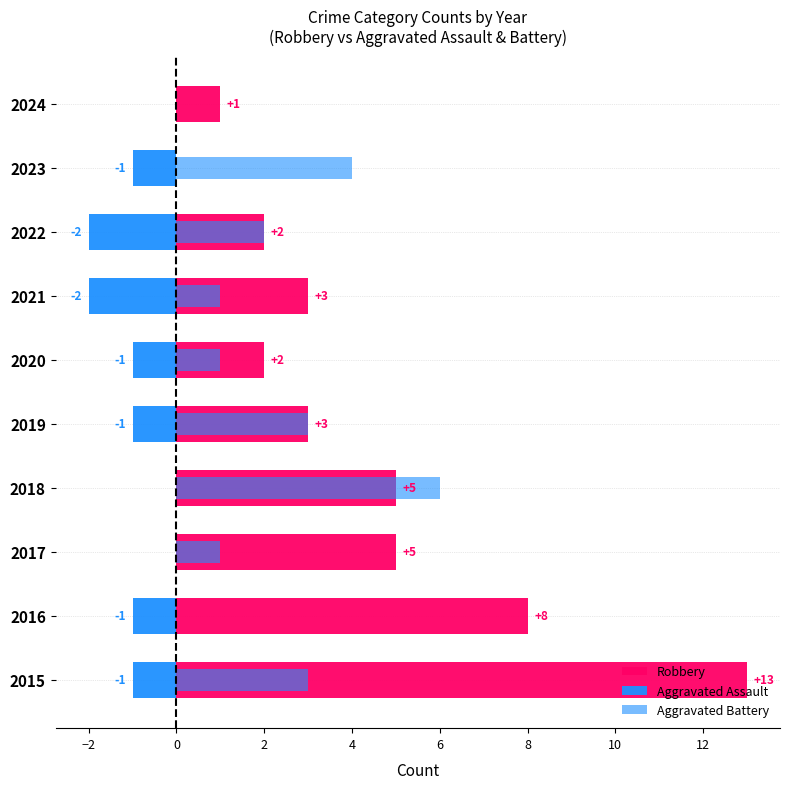

Is the value of Aggravated Assault at 2016 greater than the value of Aggravated Battery at 2023?

No